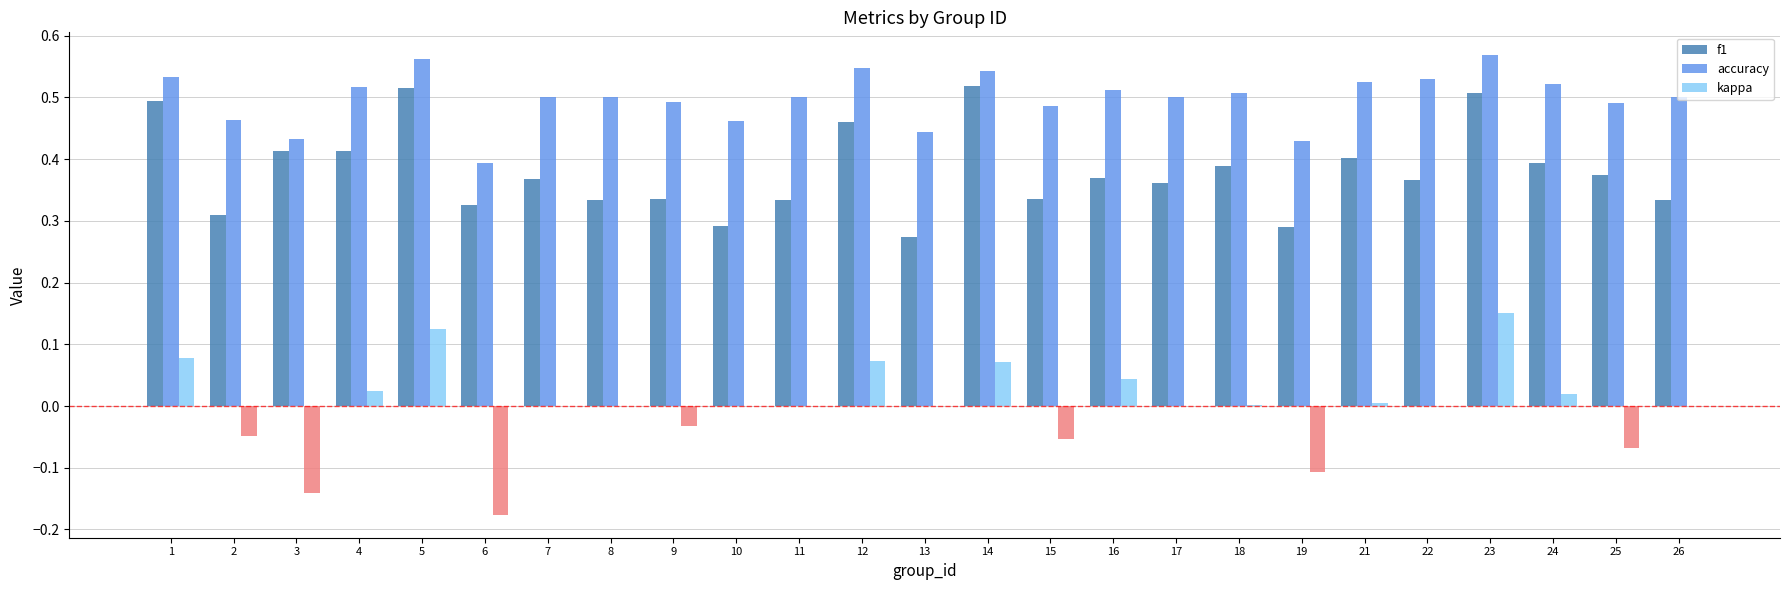

How many bars are there in each group?

3